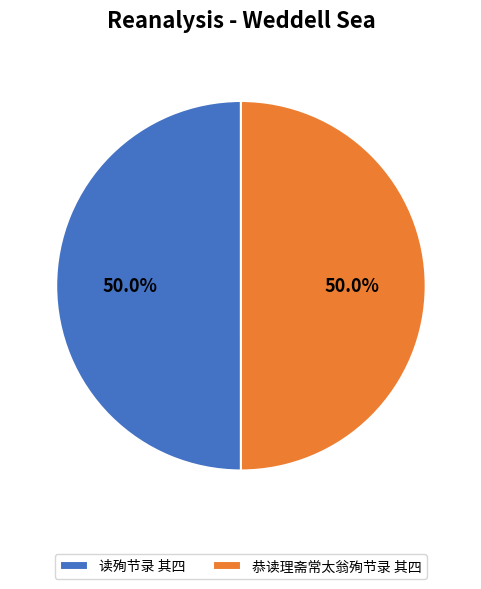

Combined, what portion of the pie is 恭读理斋常太翁殉节录 其四 and 读殉节录 其四?

100.0%